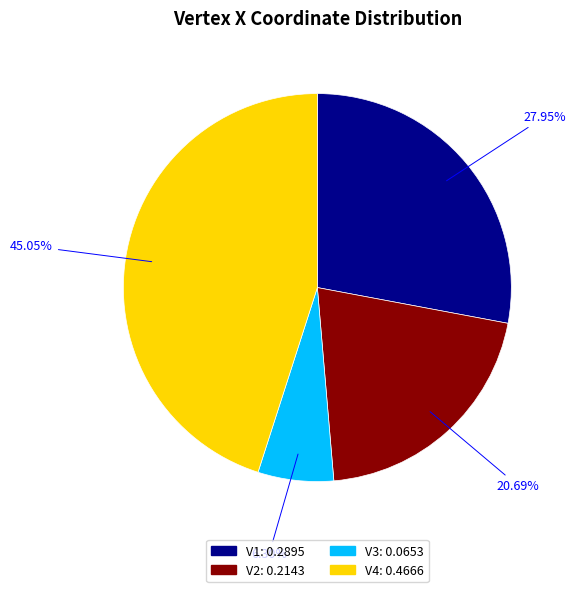

How much of the chart is everything except V3?

93.7%